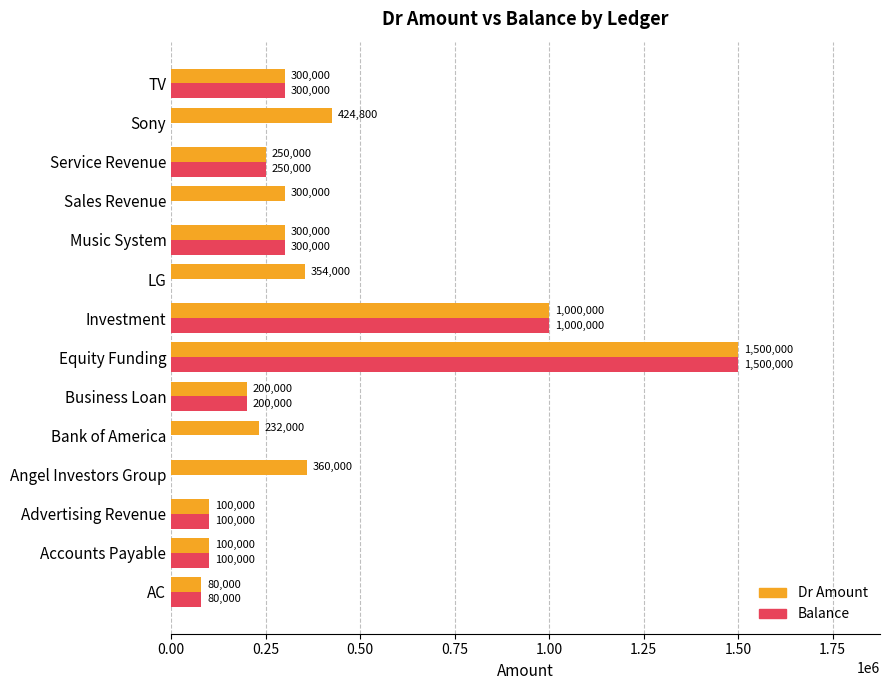

What is the sum of the Balance values at Business Loan and Investment?

1200000